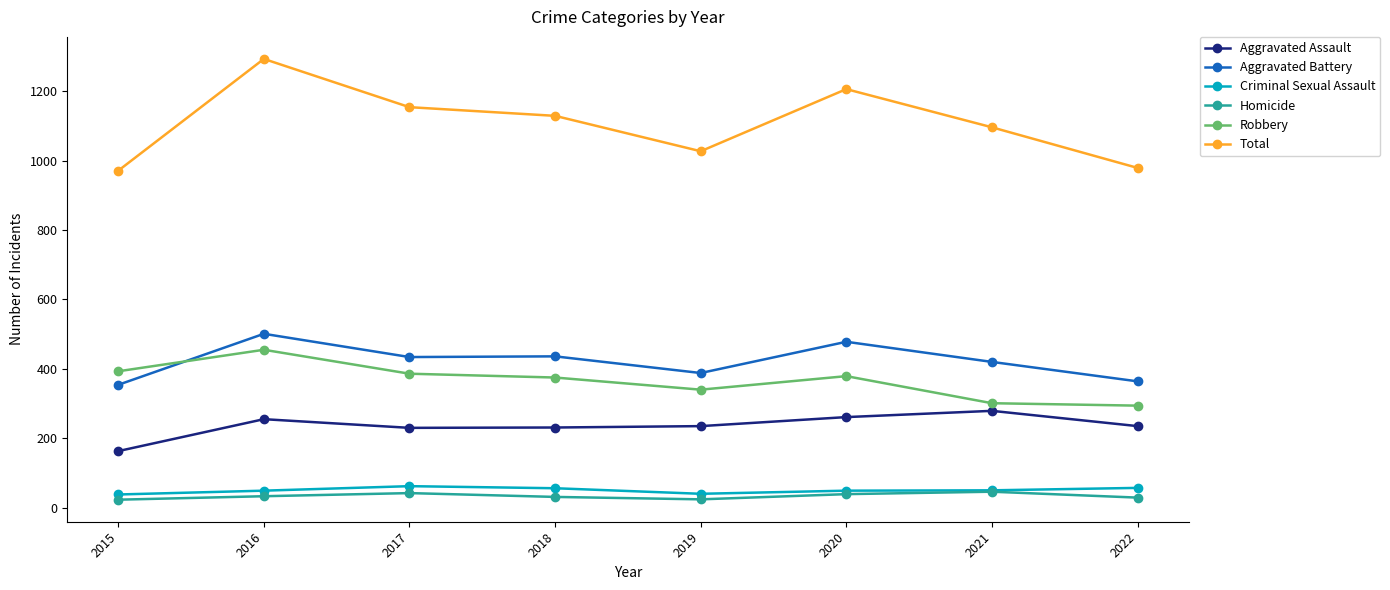

True or false: Robbery and Aggravated Assault cross at least once.

False